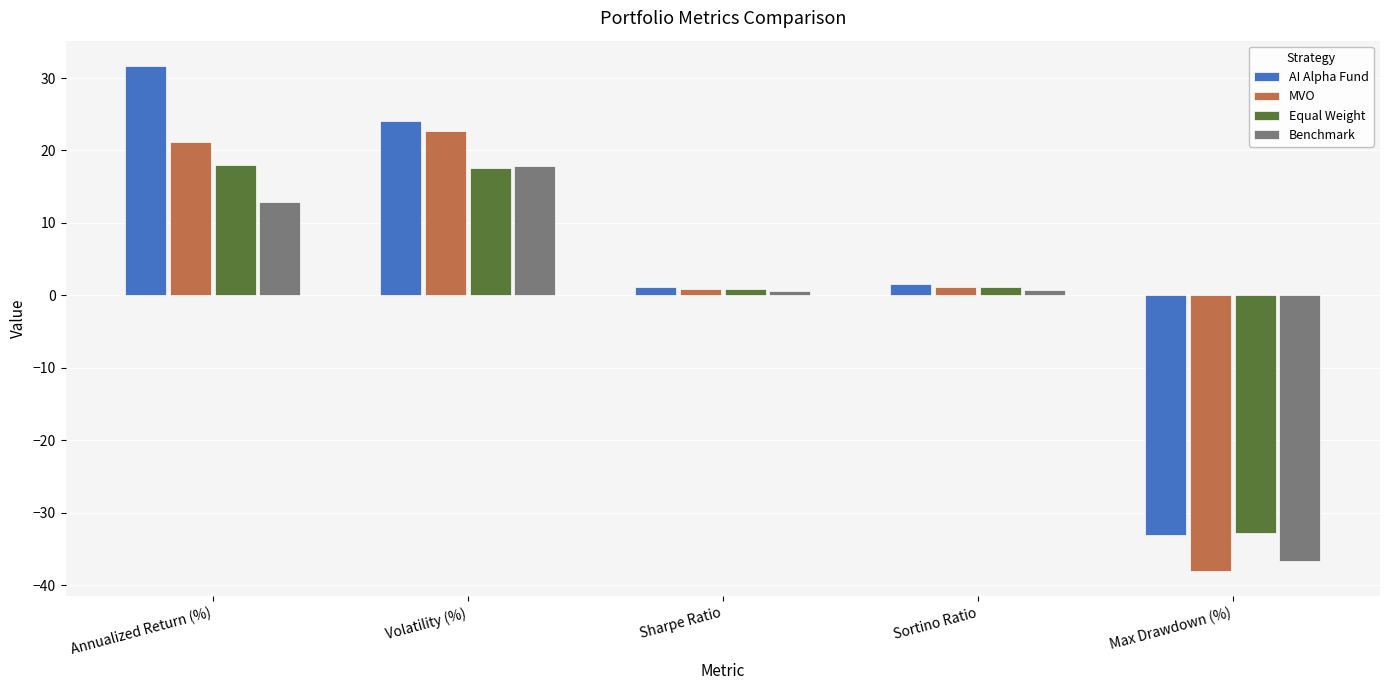

What position from the left is Annualized Return (%)?

1